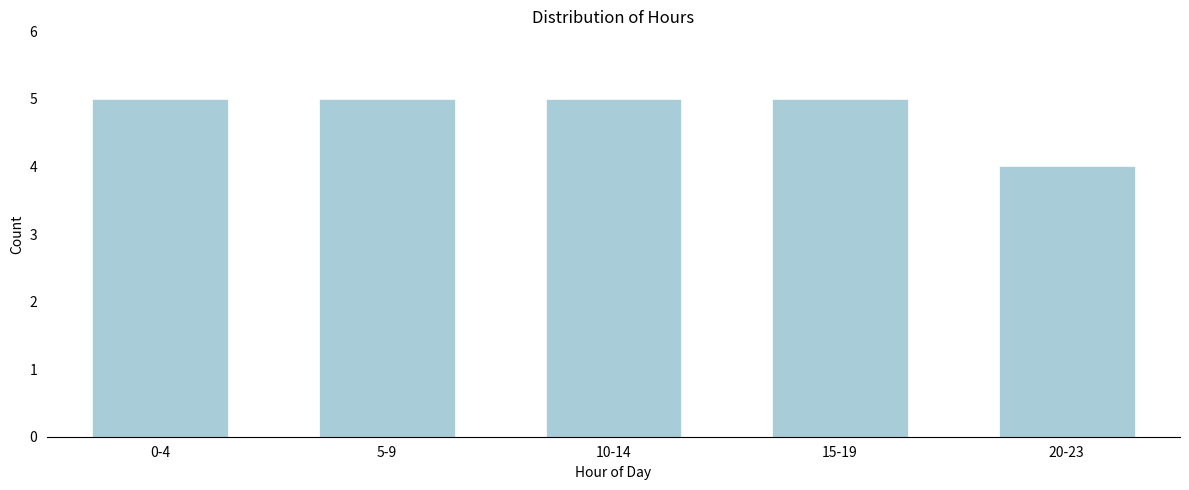

Reading right to left, transcribe all the data shown in this chart.

4	5	5	5	5